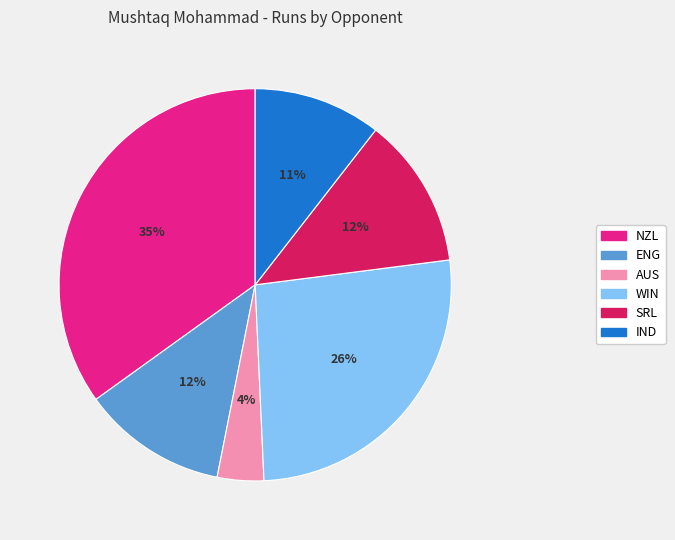

Is the sum of WIN and SRL greater than half?

No